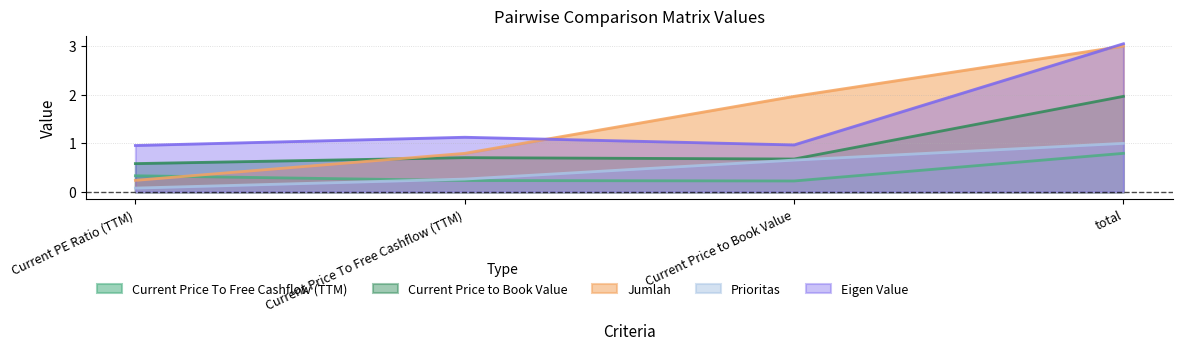

What is the smallest value displayed?

0.1